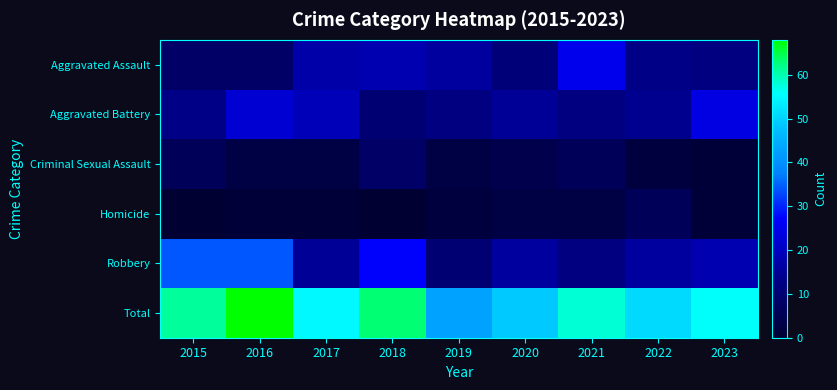

Between 2015 and 2020, which series saw the biggest shift?

Robbery